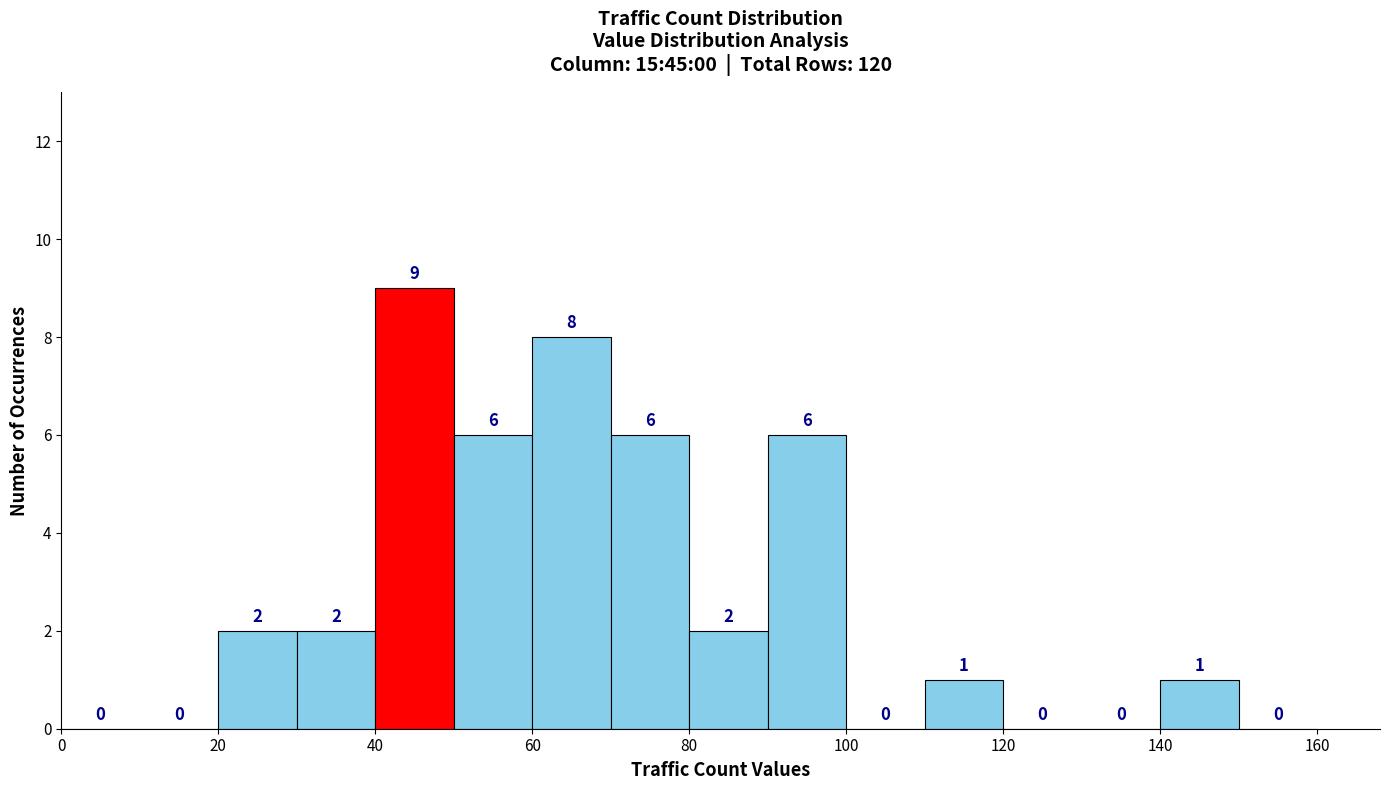

Over which range of the x-axis is the bar tallest?

40 to 50